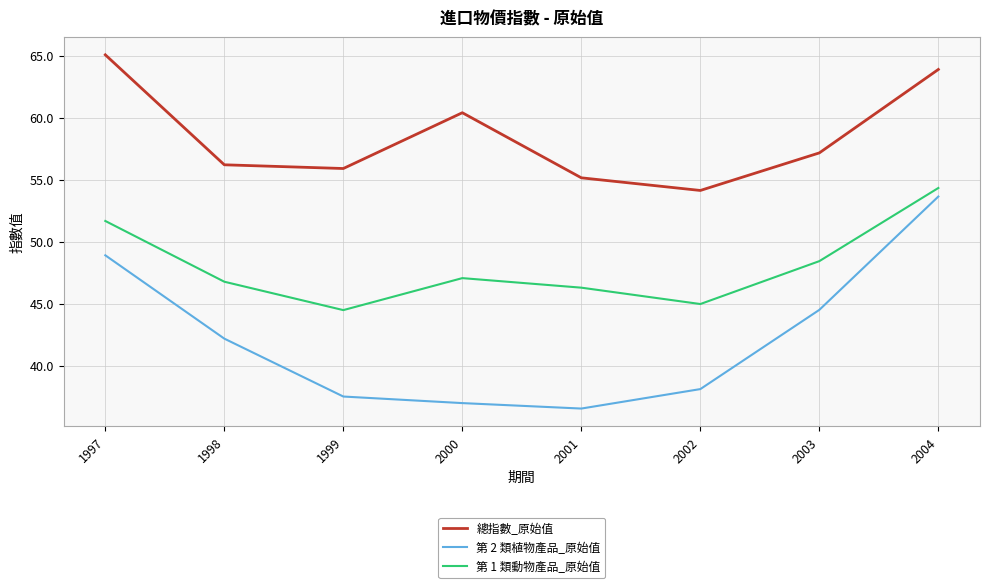

At which category does 第 2 類植物產品_原始值 reach its first local valley?

2001